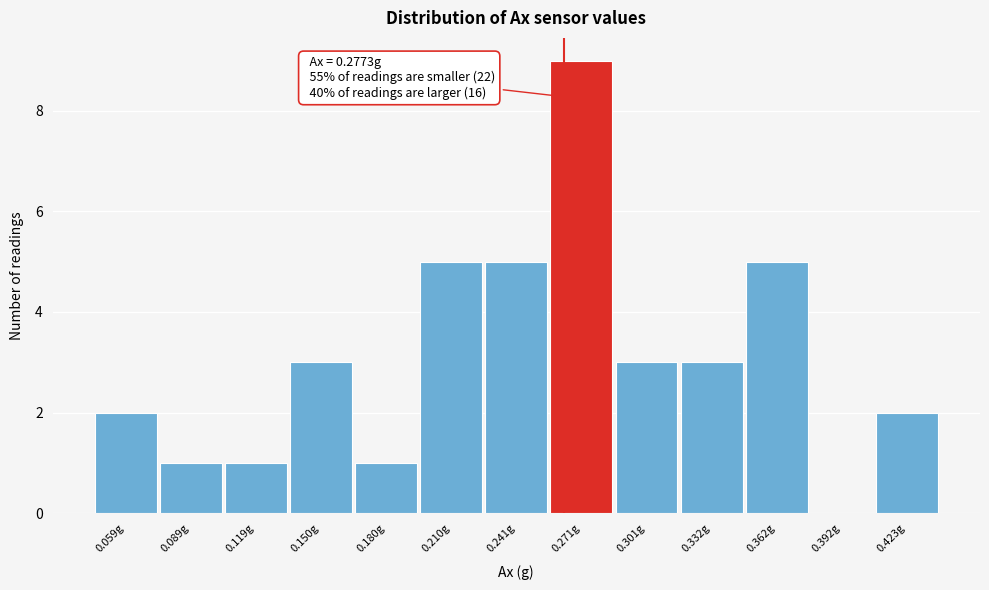

Reading left to right, list all the values displayed in this chart.

0.059g=2	0.089g=1	0.119g=1	0.150g=3	0.180g=1	0.210g=5	0.241g=5	0.271g=9	0.301g=3	0.332g=3	0.362g=5	0.392g=0	0.423g=2